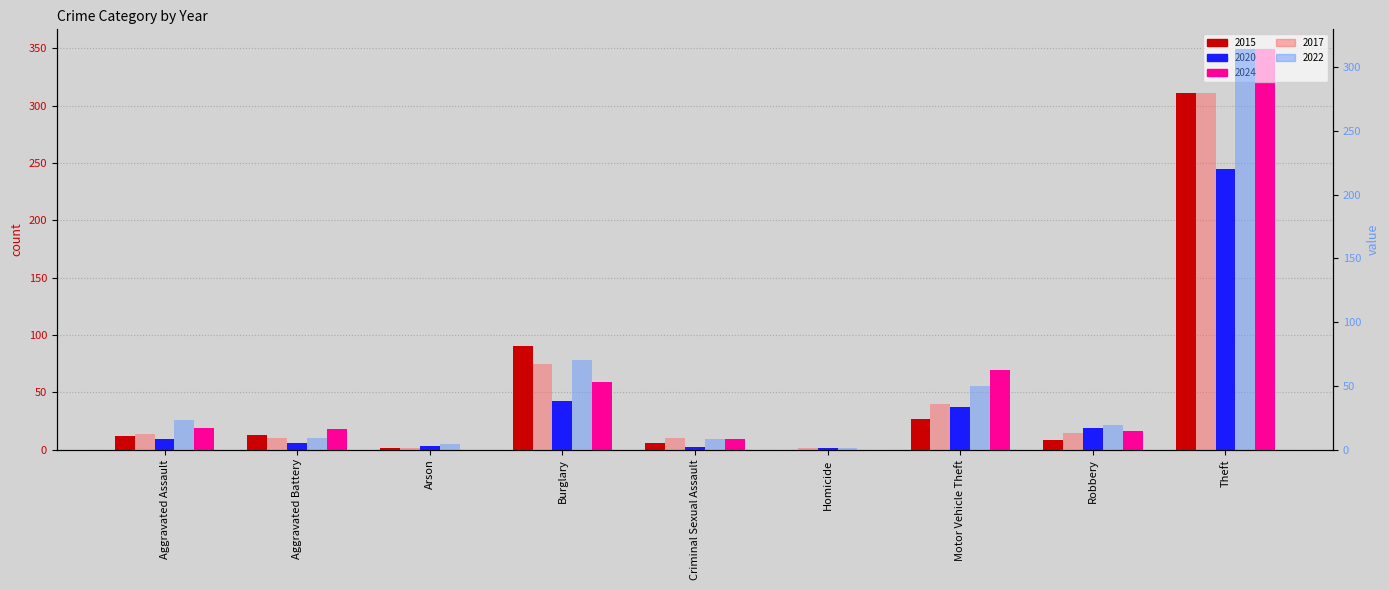

What is the sum of all 2017 values?

428